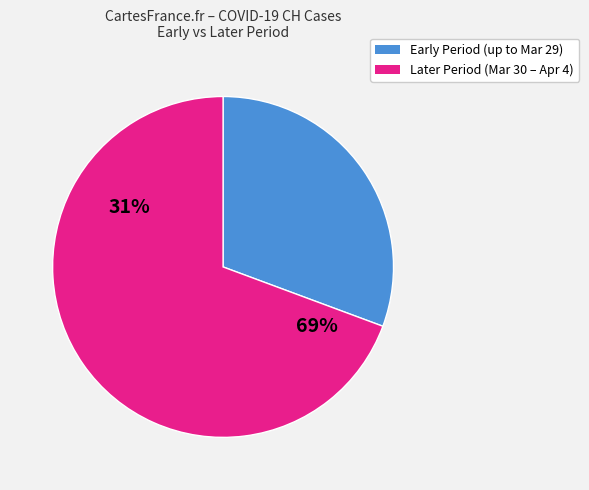

Is it true that 2020-03-16 is 8% of the pie?

False